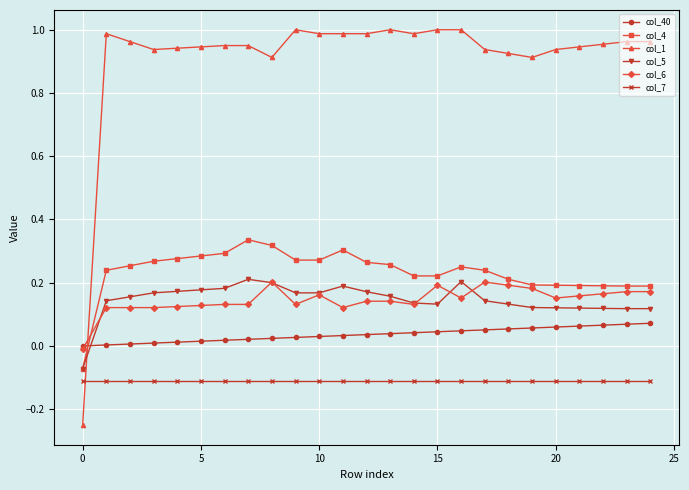

Does the chart display data point markers on the line(s)?

Yes